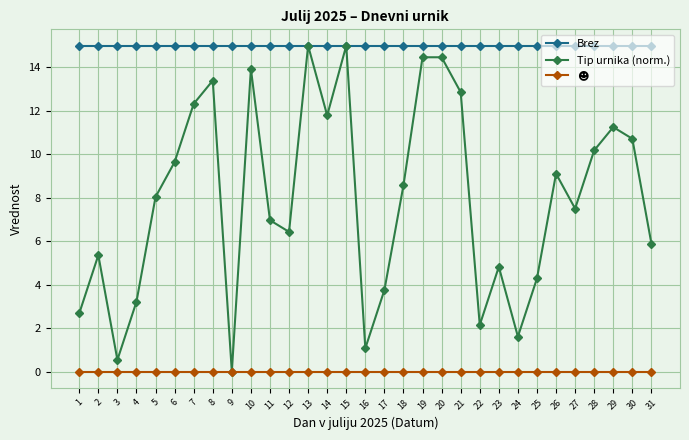

What is the value of the Tip urnika (norm.) point at the 18th from the left?

8.6